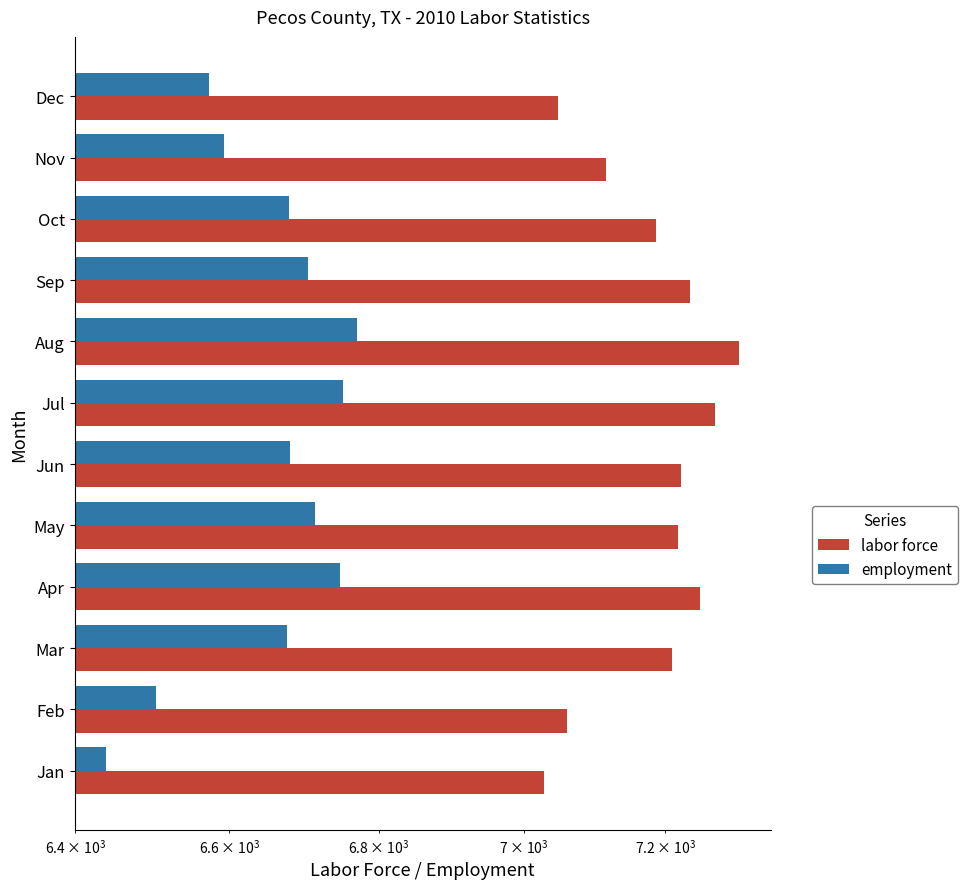

True or false: labor force has a value of 11686 at Feb.

False